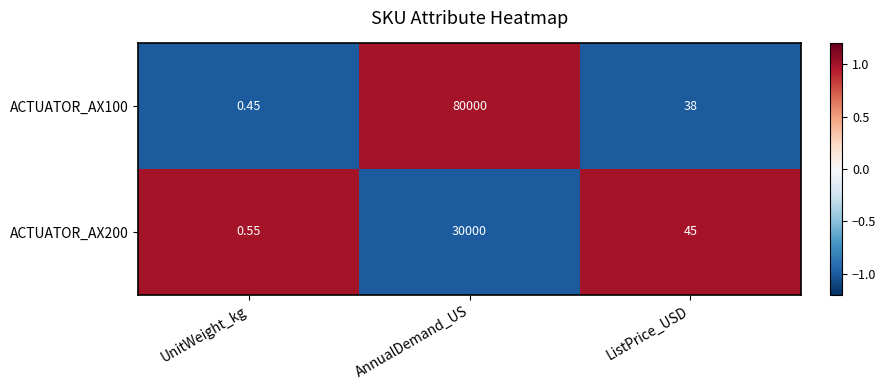

How many distinct data groups are displayed?

2